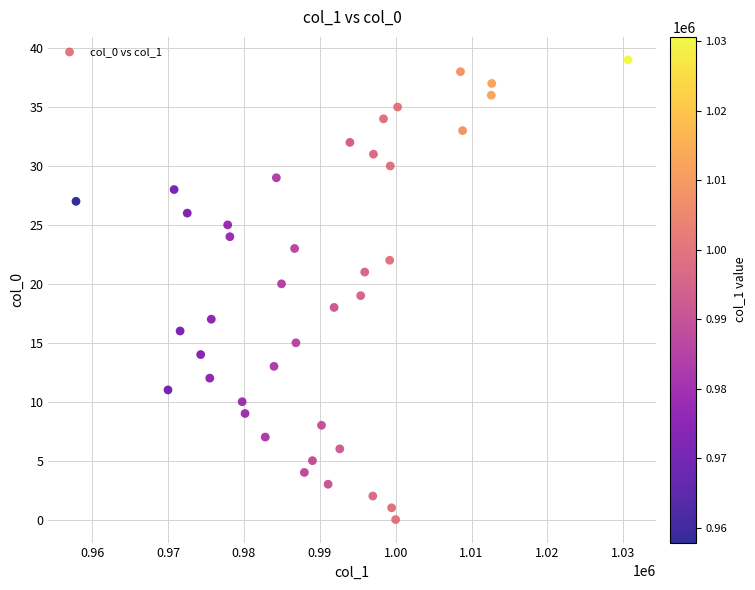

What is the range of Y values (max minus min)?

39